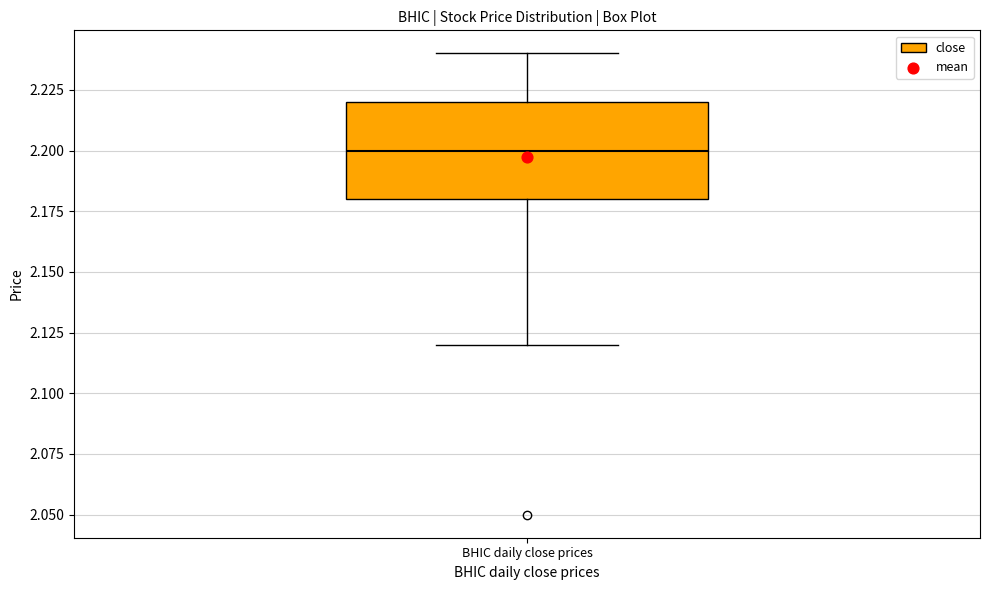

Read this box plot against the y-axis: the position of the median line, the range covered by the box, and the ends of both whiskers. The values are not printed on the chart, so give them approximately, as read against the axis.

median 2.20, box 2.18 to 2.22, whiskers 2.12 to 2.24